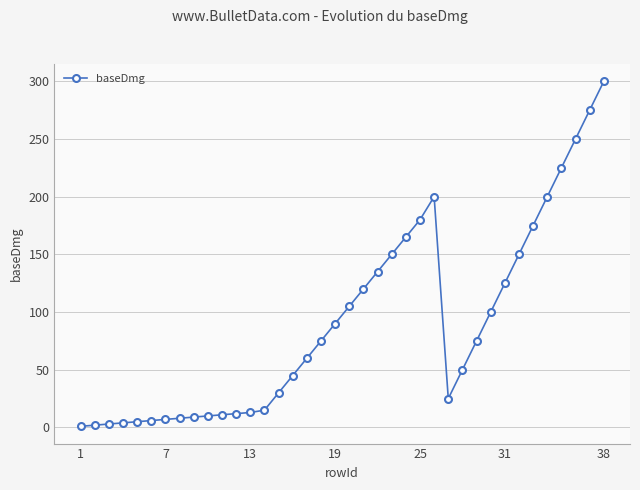

What is the difference between the second highest and minimum values?

274